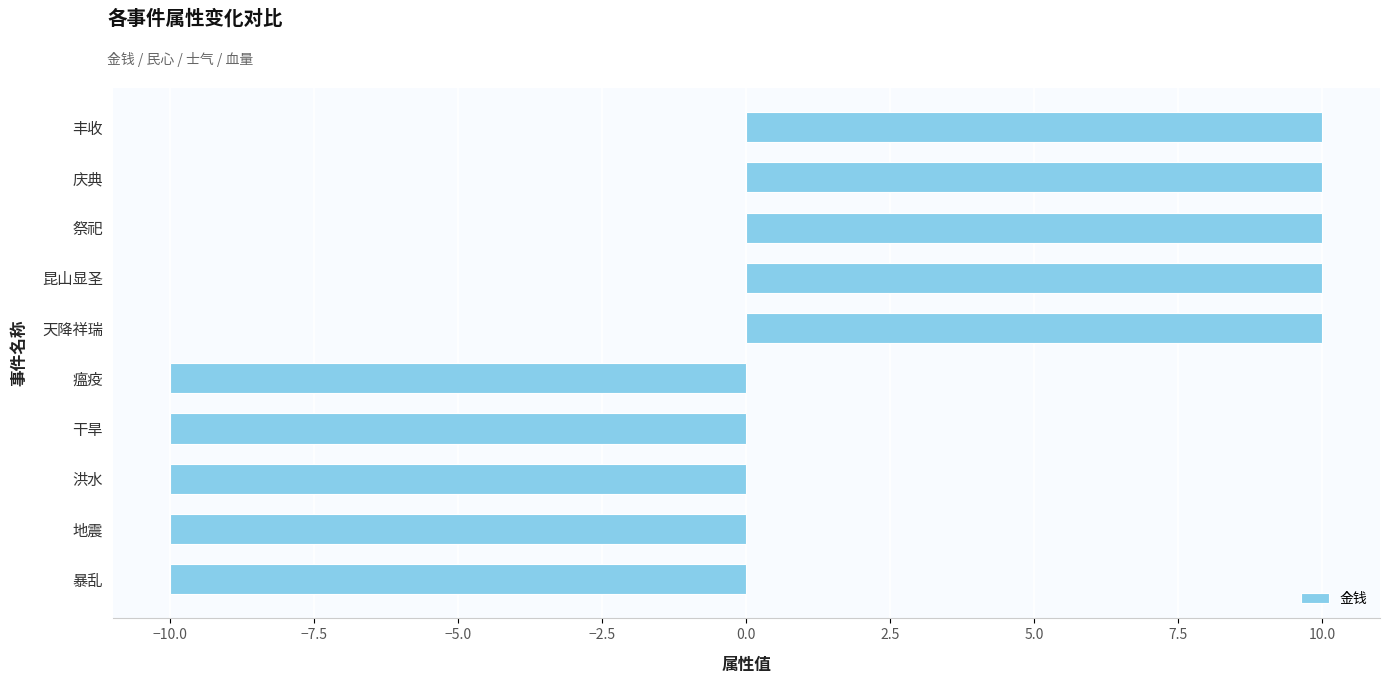

Is it true that the value at 庆典 is 10?

True